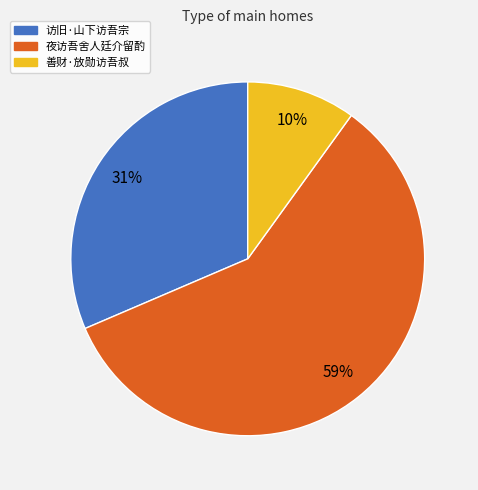

Which category has the smallest portion of the pie?

善财·放勋访吾叔